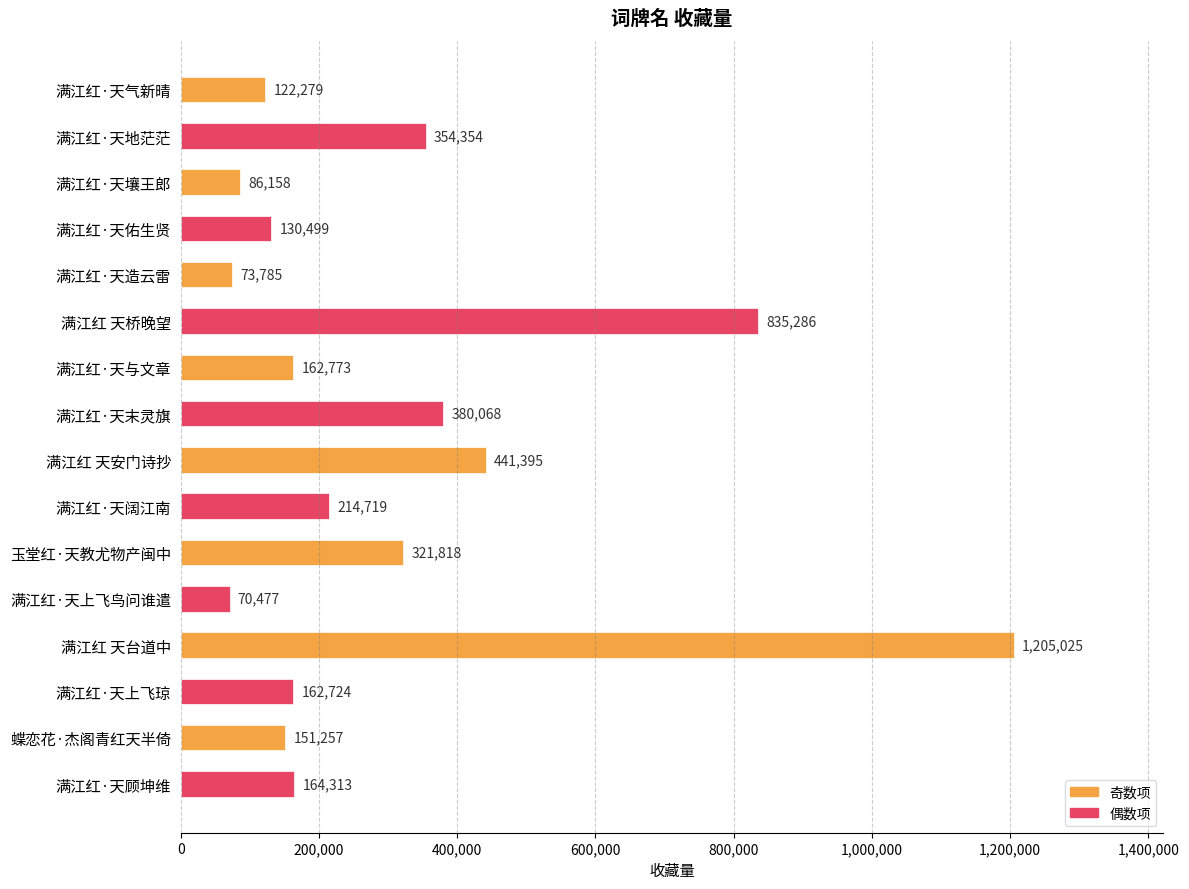

What is the difference between the second highest and minimum values?

764809